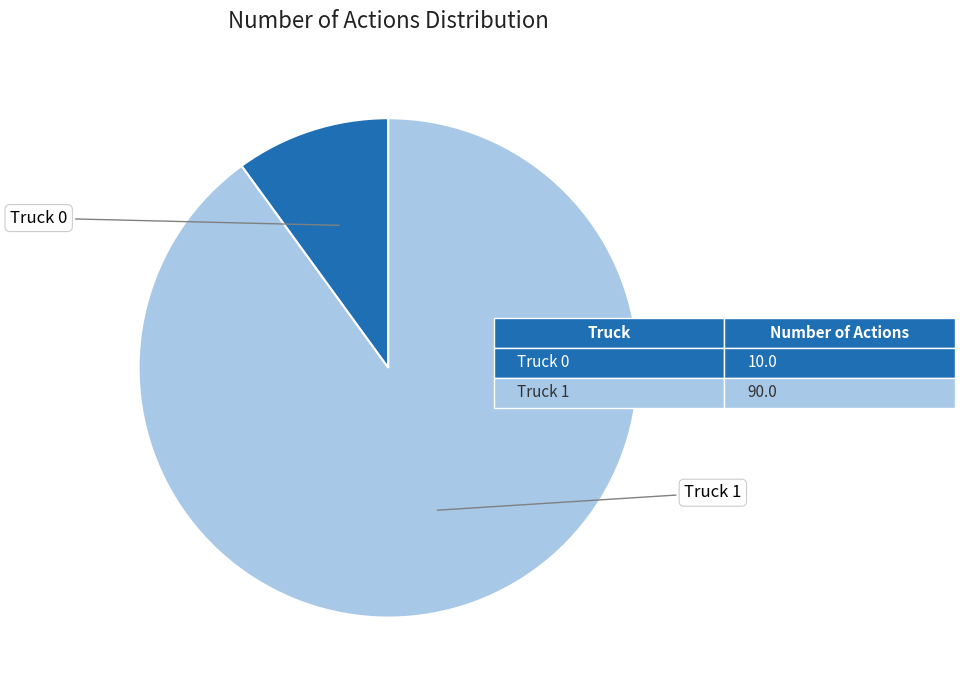

How much of the chart is everything except Truck 0?

90.0%